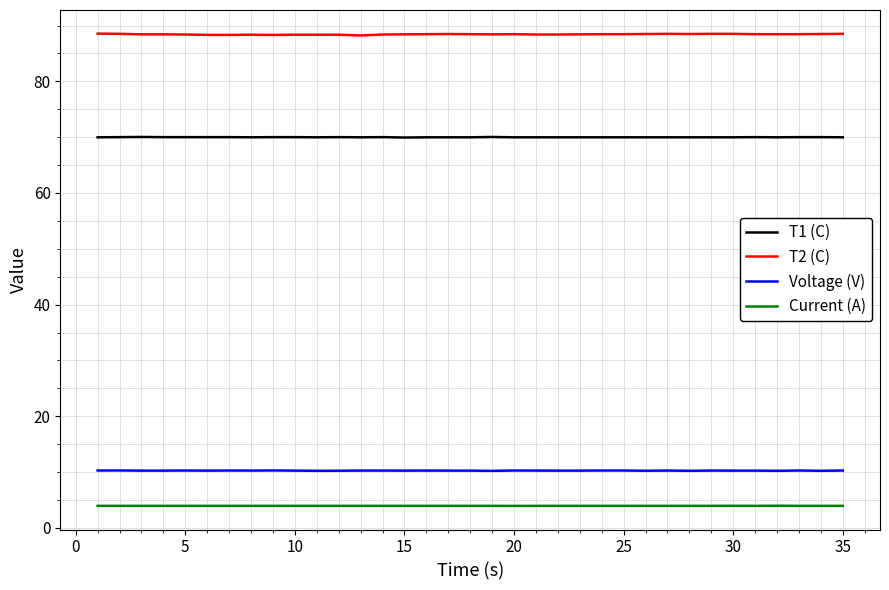

What is the maximum value shown in the chart?

88.6